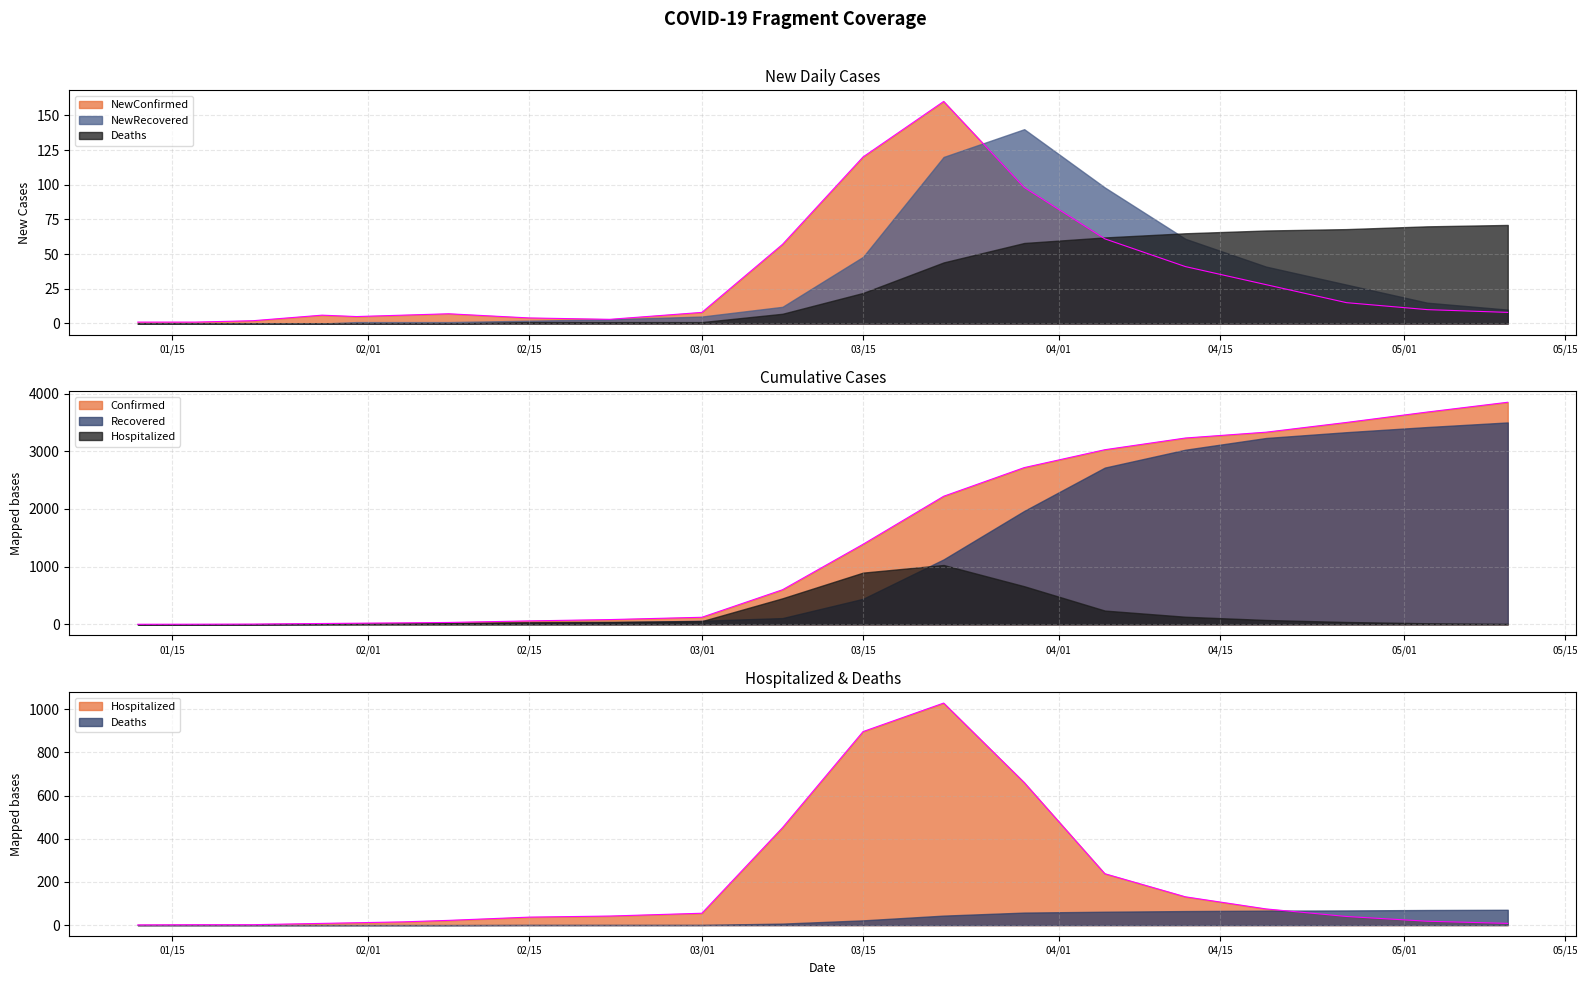

What is the label of the 10th point from the right?

03/08/2020